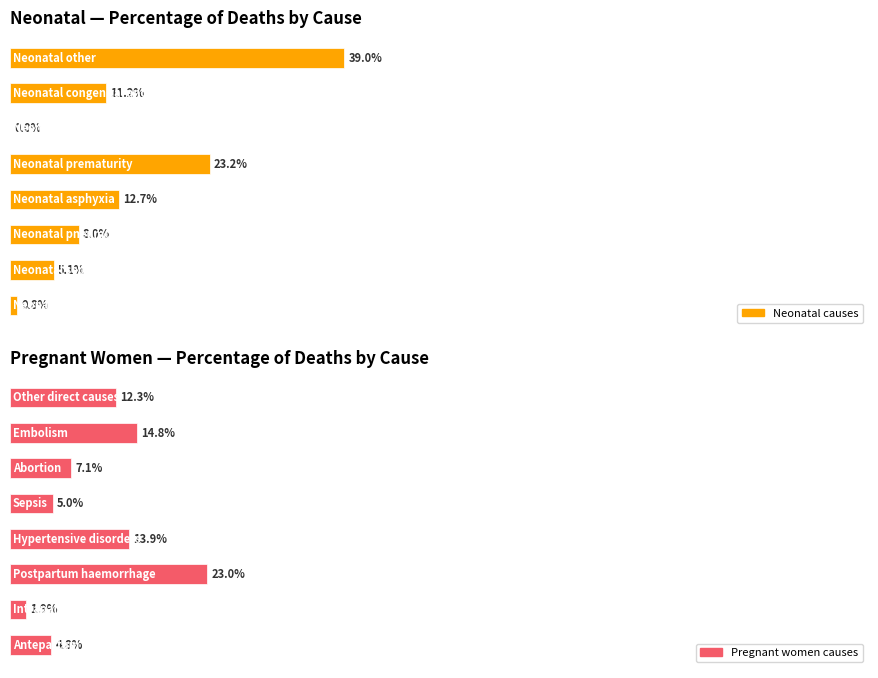

Which series has the largest range (max minus min)?

Neonatal causes